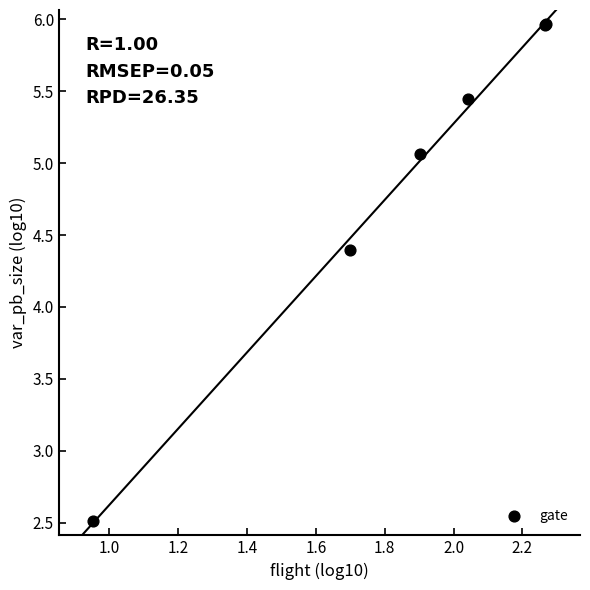

What Y value in the scatter plot is closest to 4?

4.4